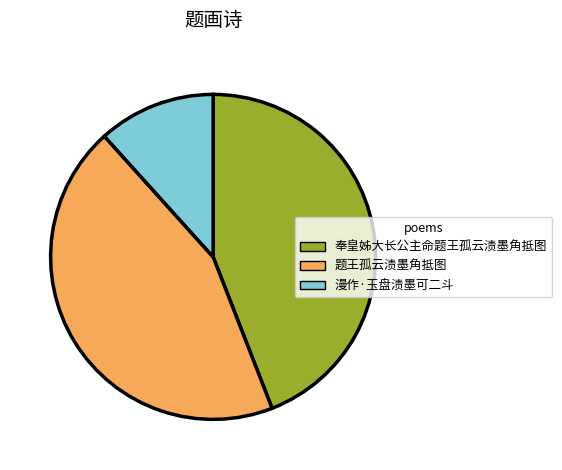

True or false: 题王孤云渍墨角抵图 accounts for 44% of the total.

True